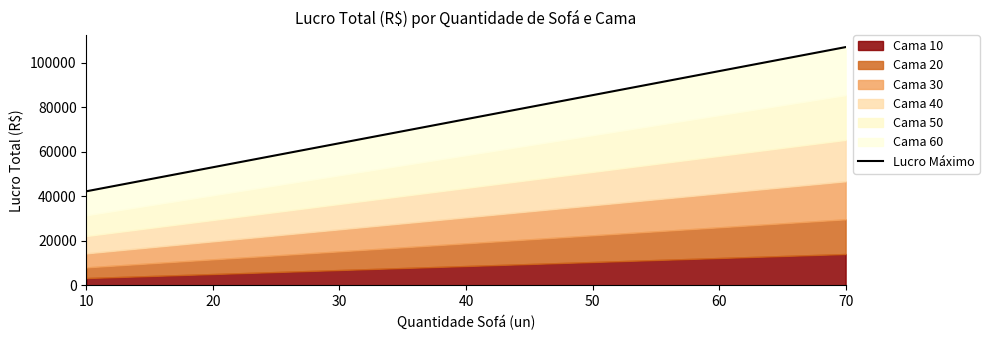

The value at 70 is 107100. True or false?

True